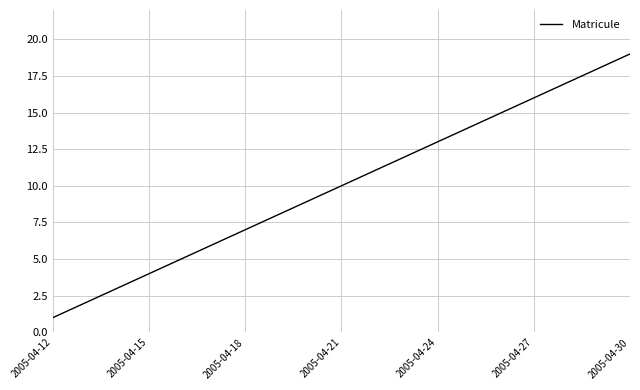

What is the greatest value displayed?

19